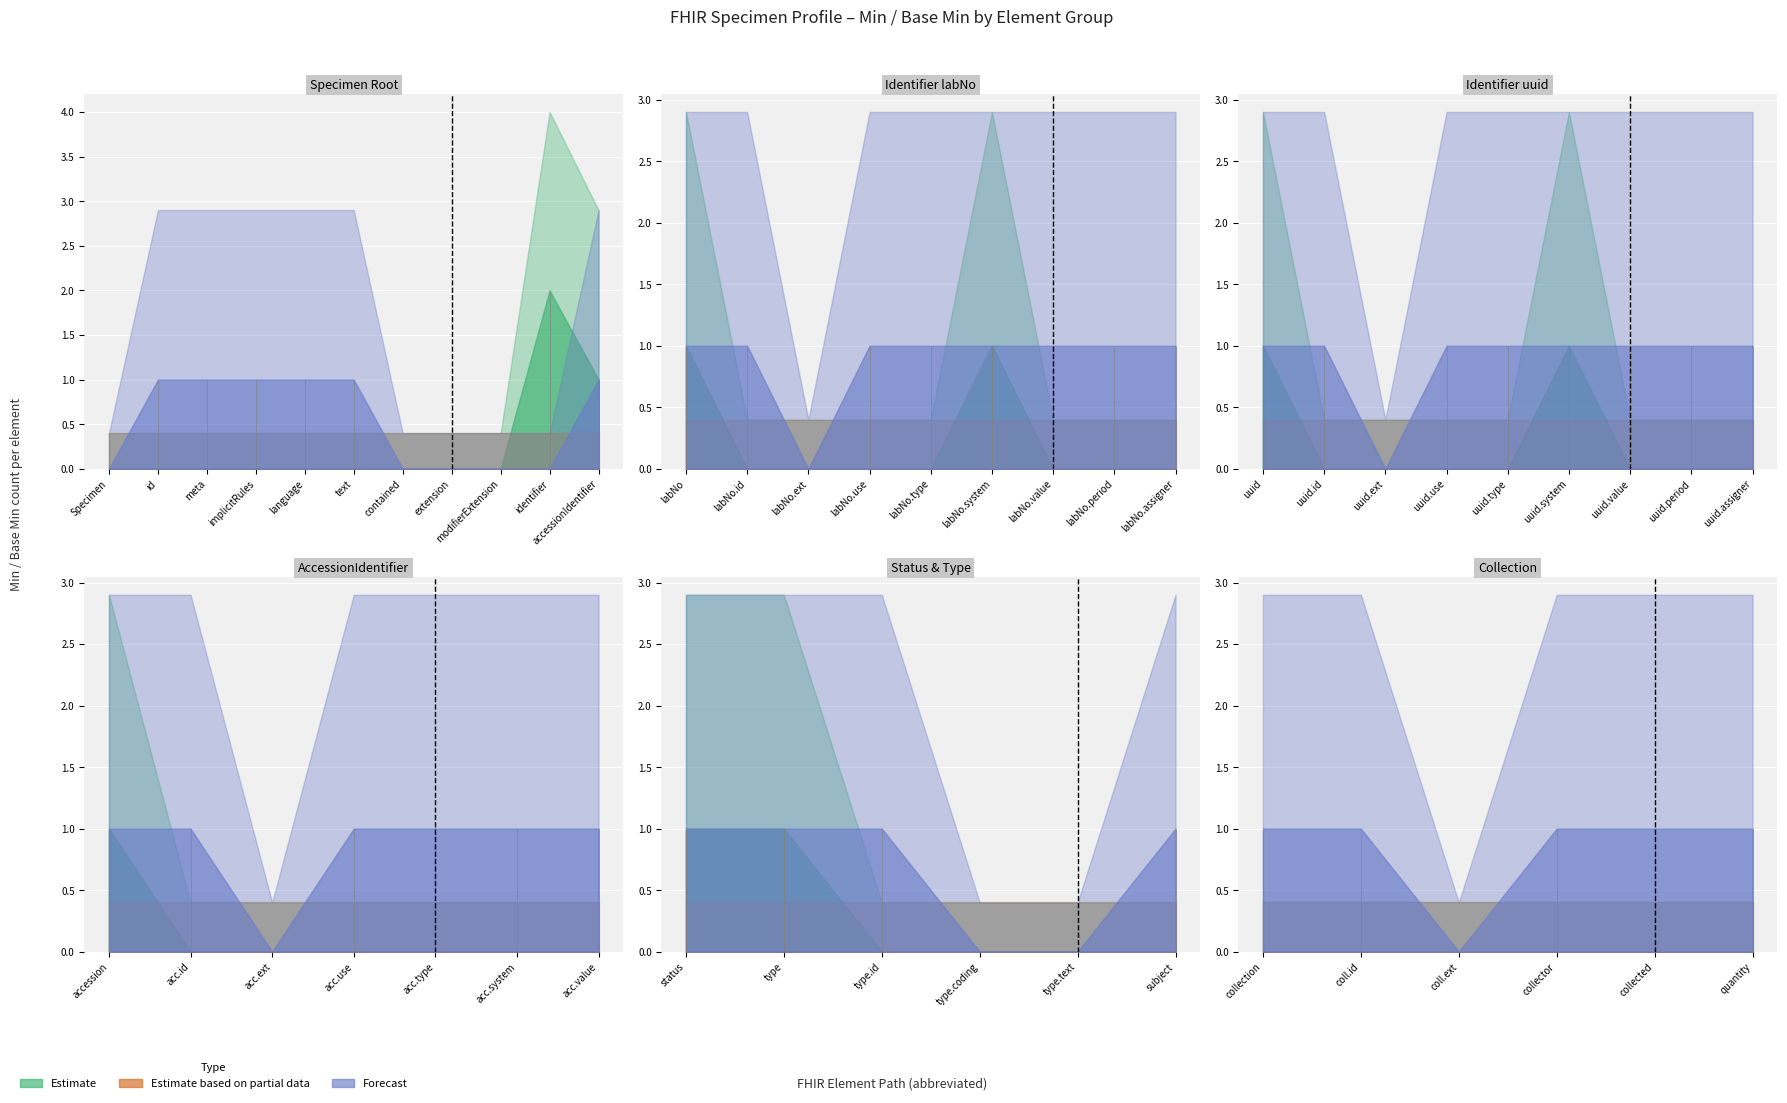

Which series has the widest spread of values?

Estimate